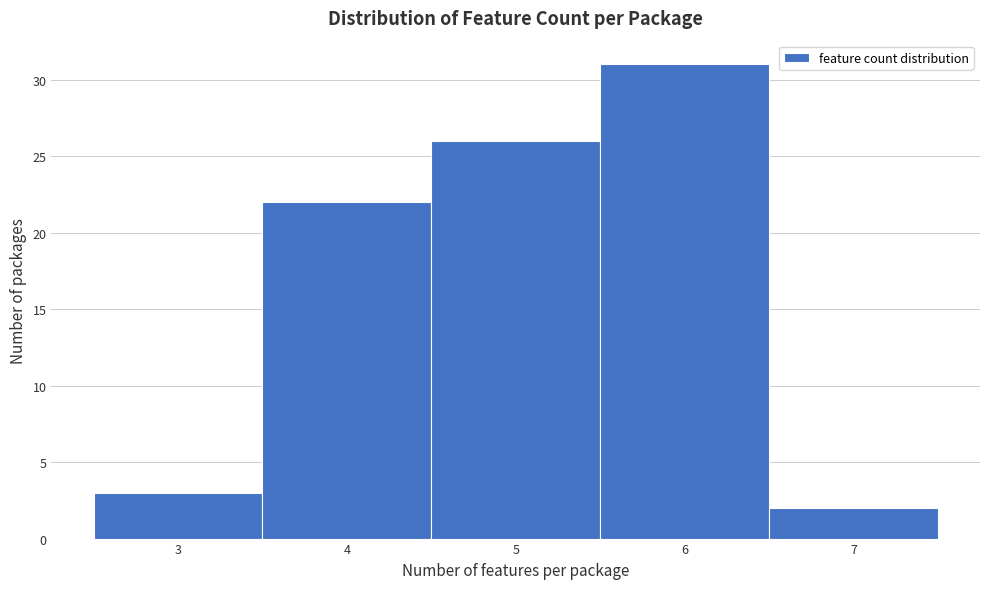

Reading left to right, transcribe this chart: for each bar, give the range it covers on the x-axis and its height. The values are not printed on the chart, so give them approximately, as read against the axis.

2.5 to 3.5: 3
3.5 to 4.5: 22
4.5 to 5.5: 26
5.5 to 6.5: 31
6.5 to 7.5: 2